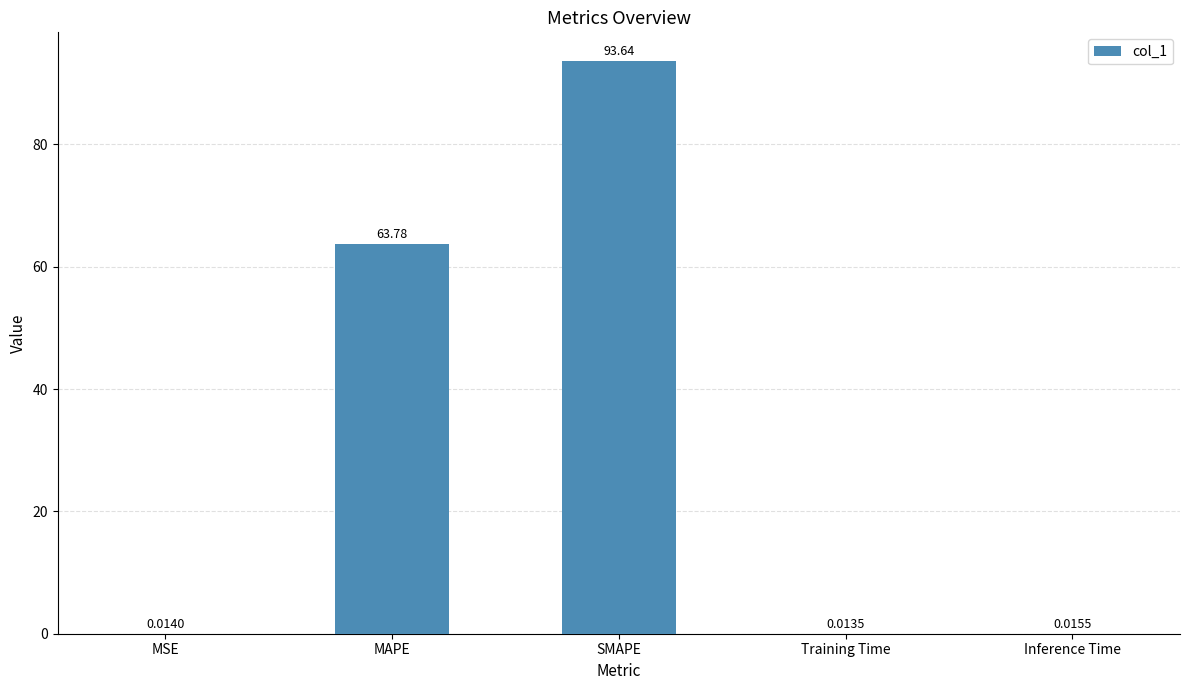

What is the difference between the values at MSE and MAPE?

63.8